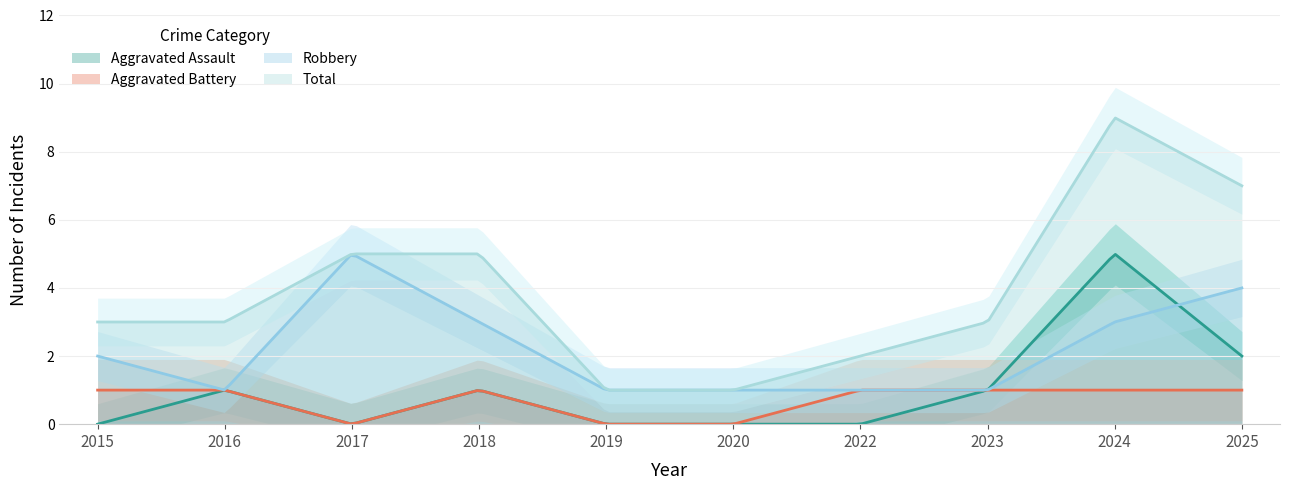

How many Aggravated Assault values are between 0 and 1?

8